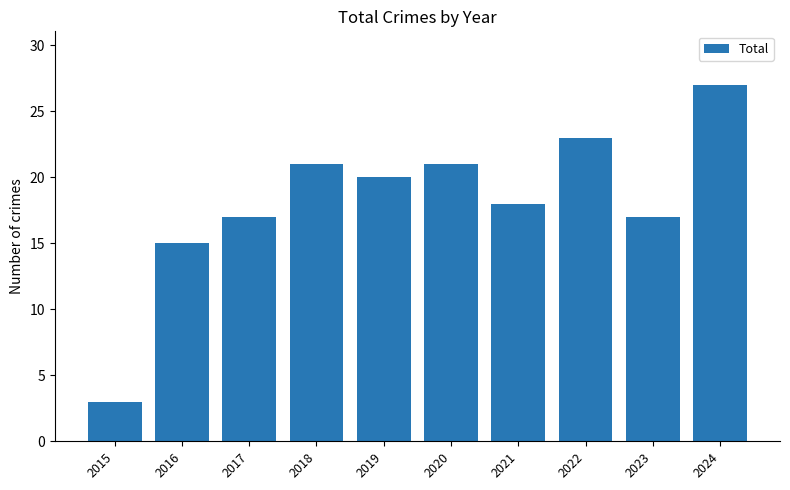

What is the value of the 4th bar from the left?

21